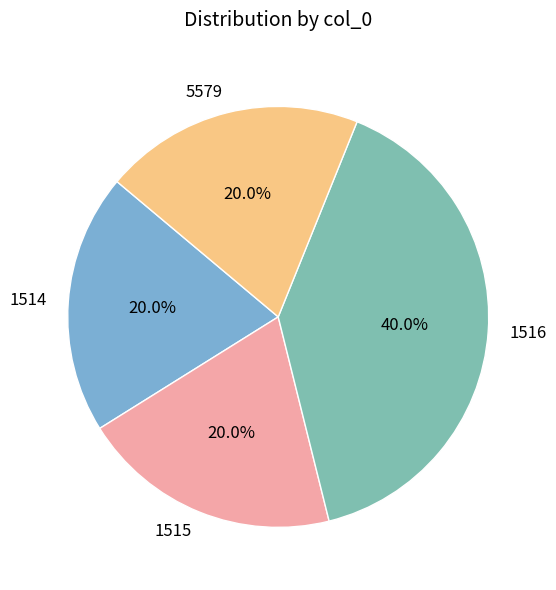

Is 1514 the majority of the pie?

No